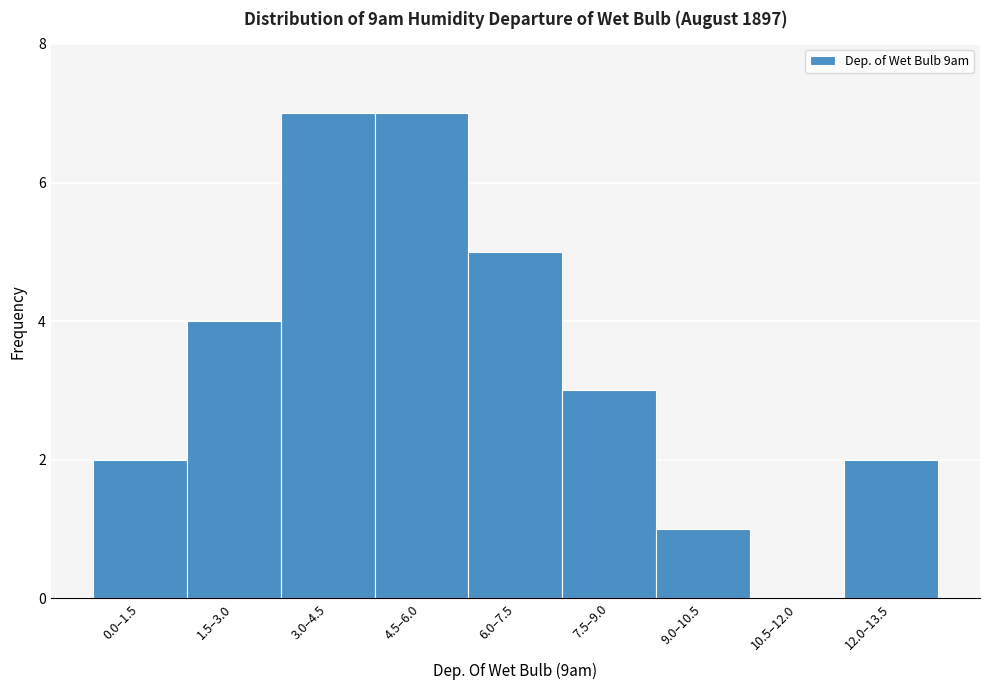

Reading left to right, what are all the values shown in this chart?

0.0–1.5=2	1.5–3.0=4	3.0–4.5=7	4.5–6.0=7	6.0–7.5=5	7.5–9.0=3	9.0–10.5=1	10.5–12.0=0	12.0–13.5=2